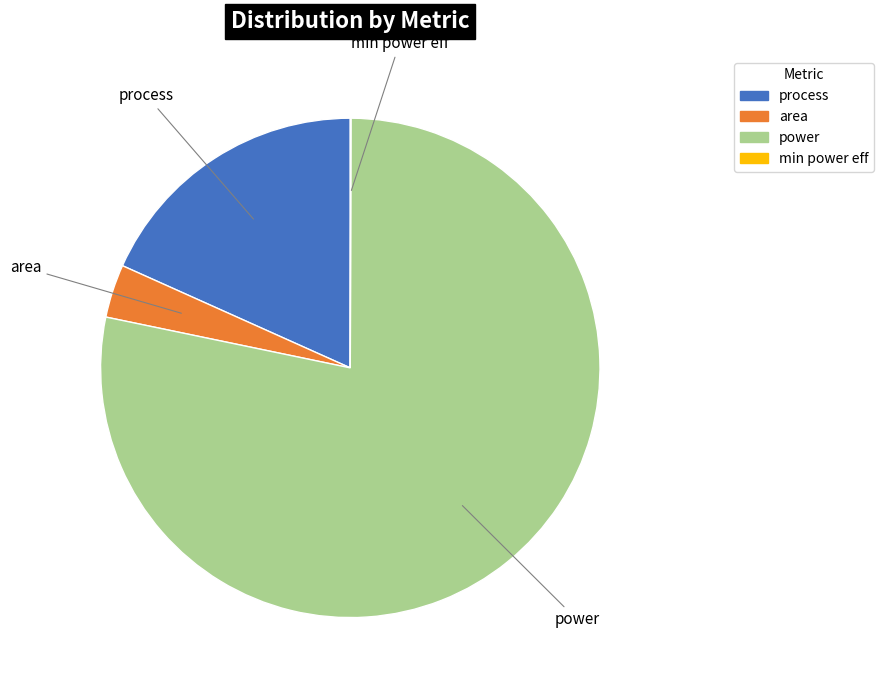

Which slice is the largest?

power